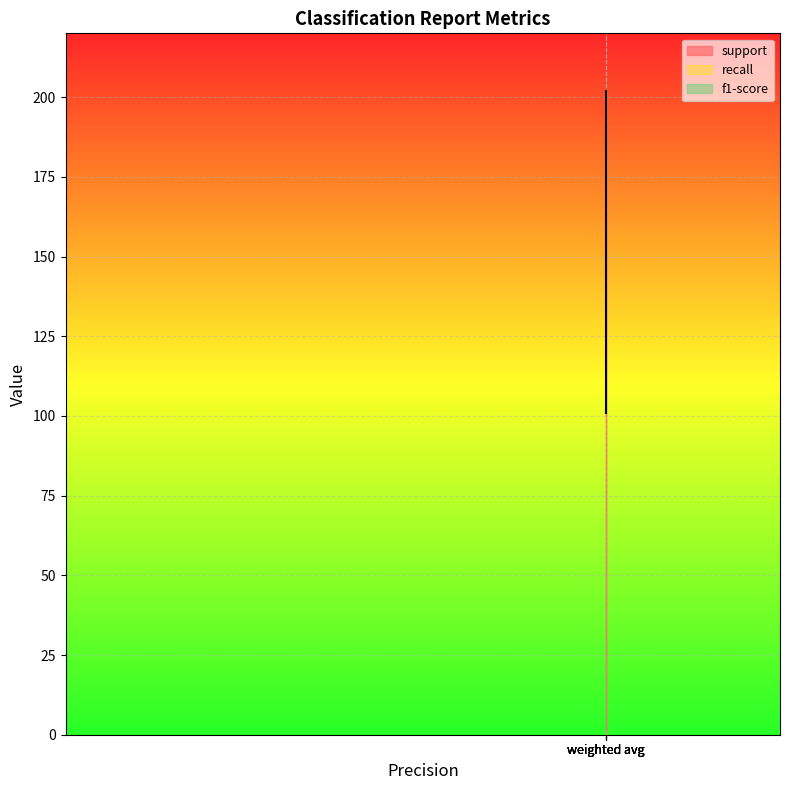

True or false: f1-score and recall intersect in this chart.

False